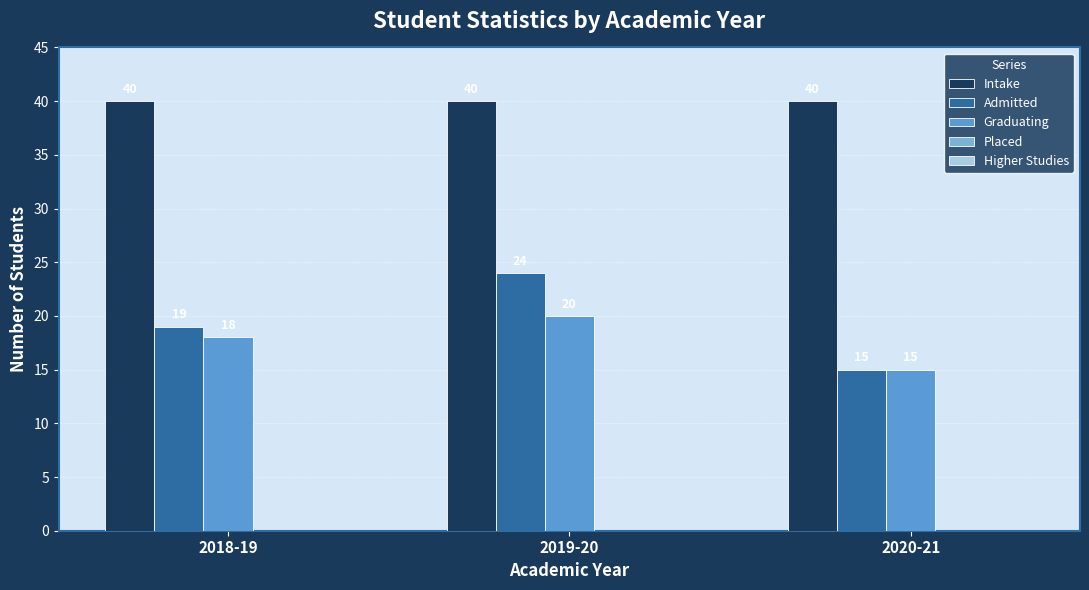

What is the label of the 1st bar from the right?

2020-21